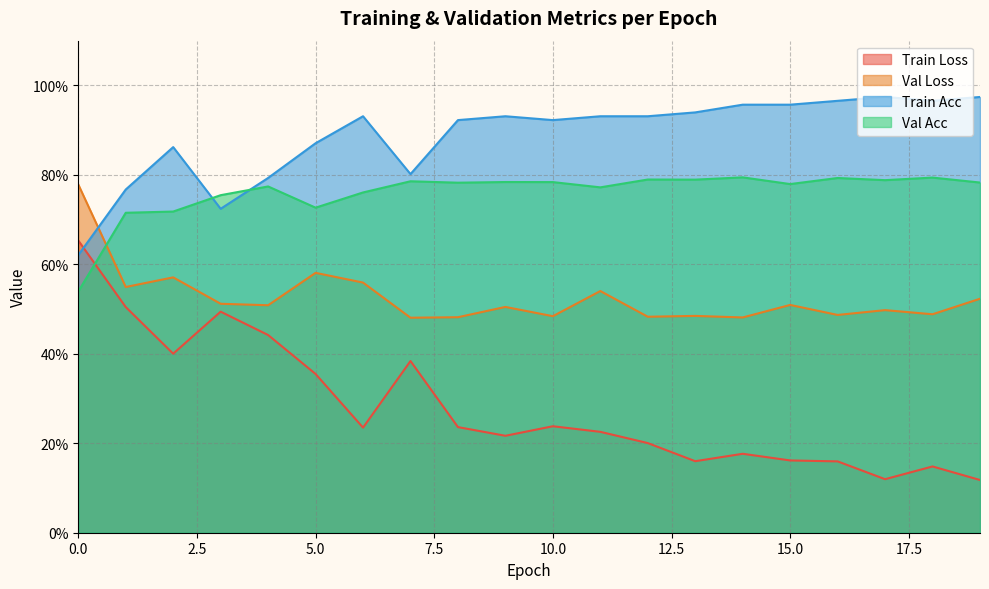

Which series ends up on top after the final intersection of train_acc and val_acc?

train_acc